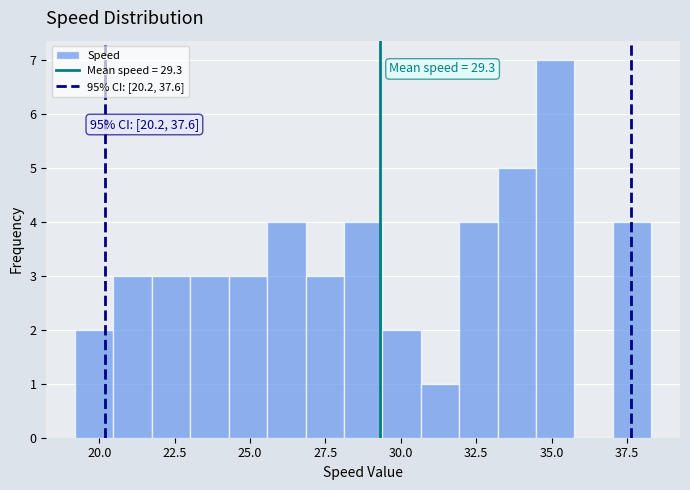

Read against the x-axis, roughly where is the centre of the tallest bar?

35.0